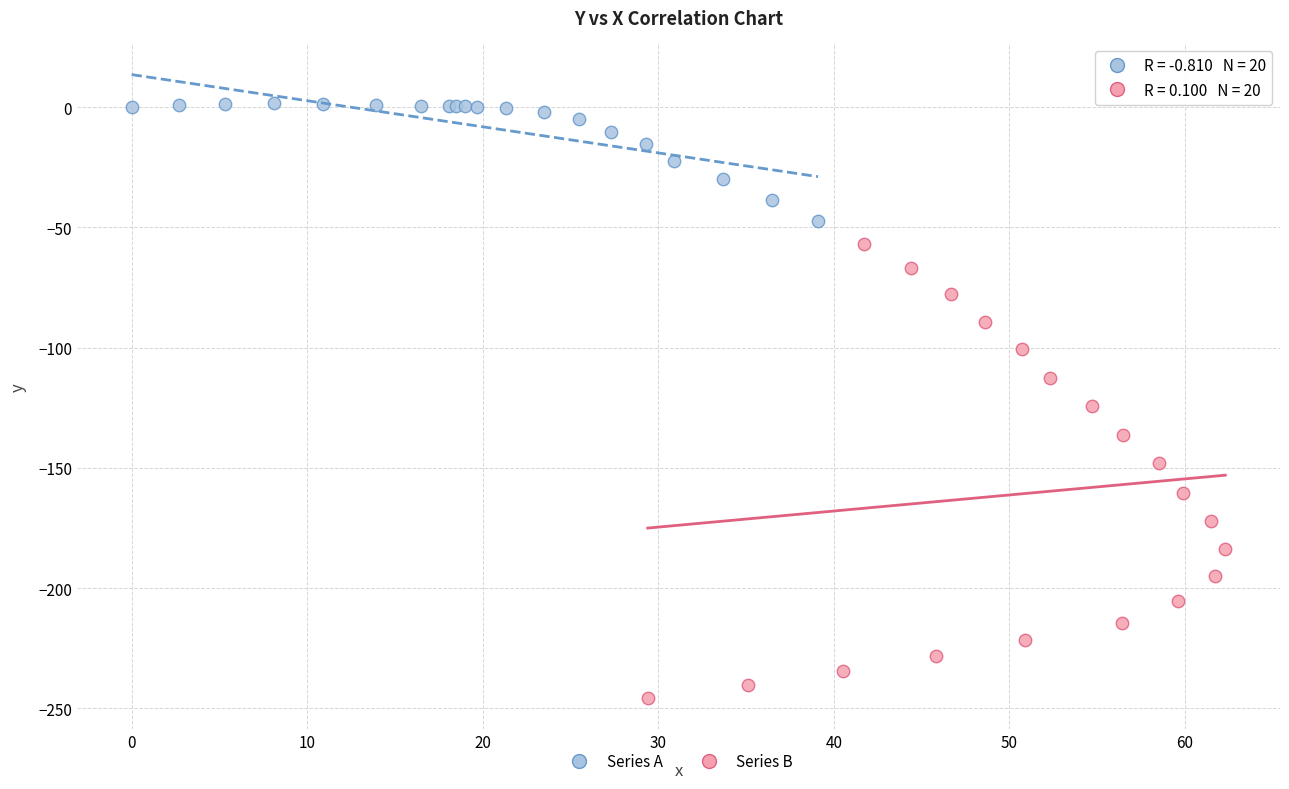

Which series has the largest Y range (max minus min)?

Series B